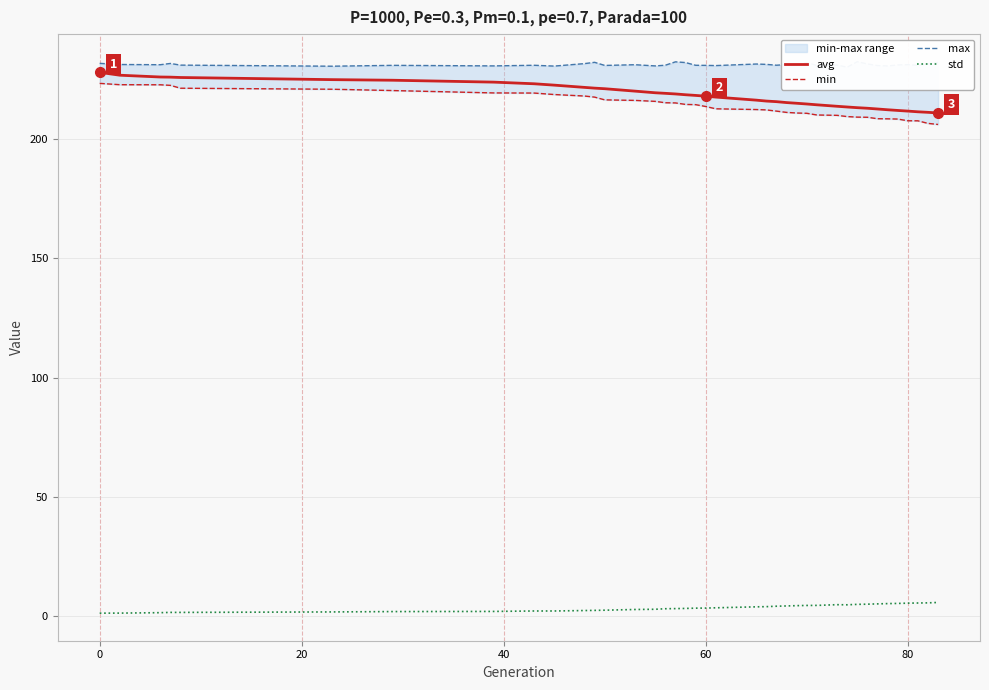

What are all the series names shown in the legend?

avg, min, max, std